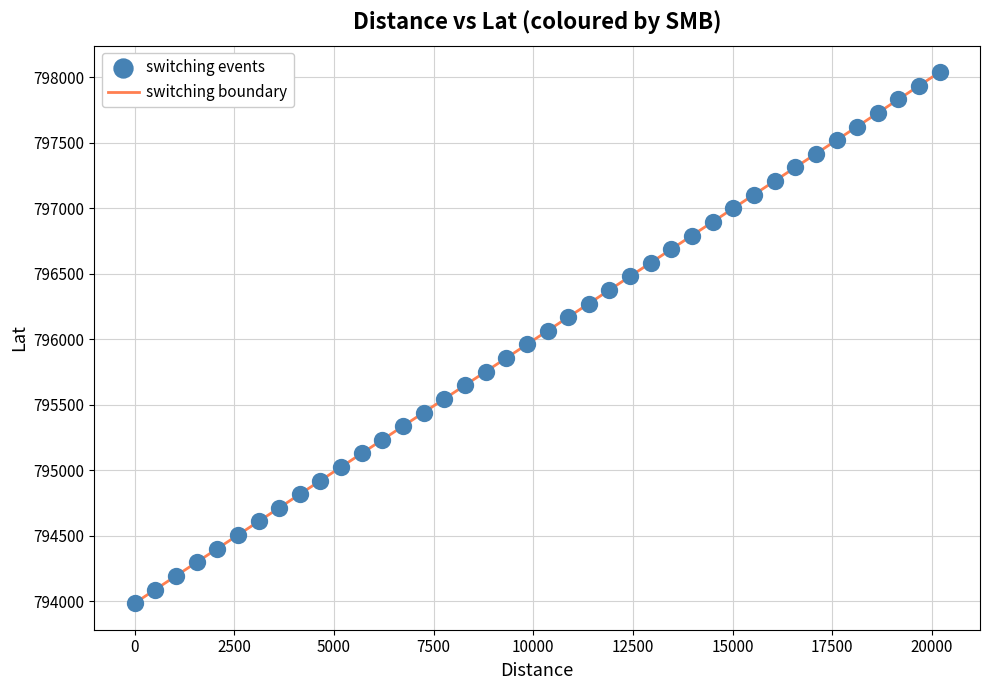

What is the difference between the maximum and minimum values?

4053.0